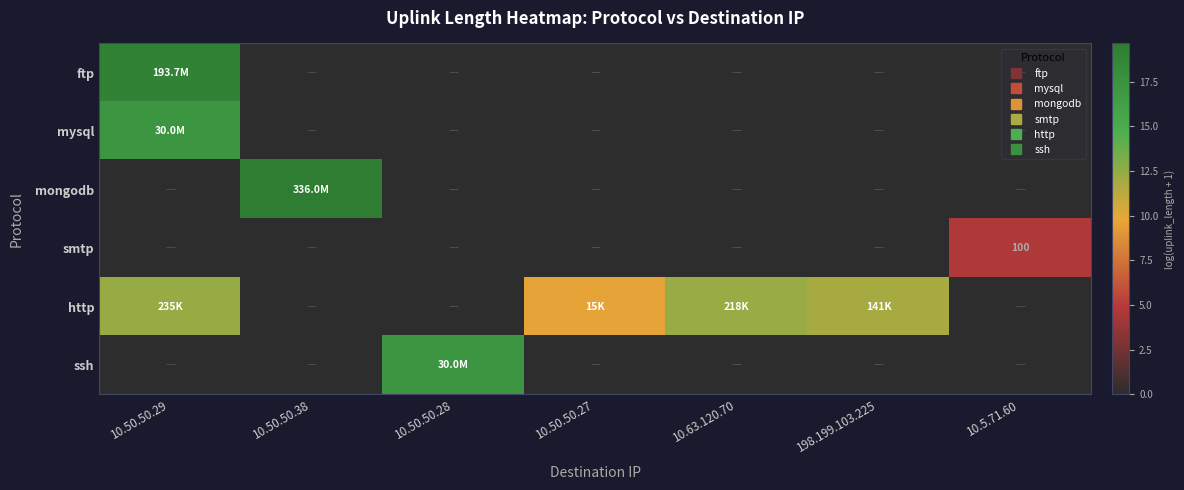

Is it true that http equals 9.6 at 10.50.50.27?

True